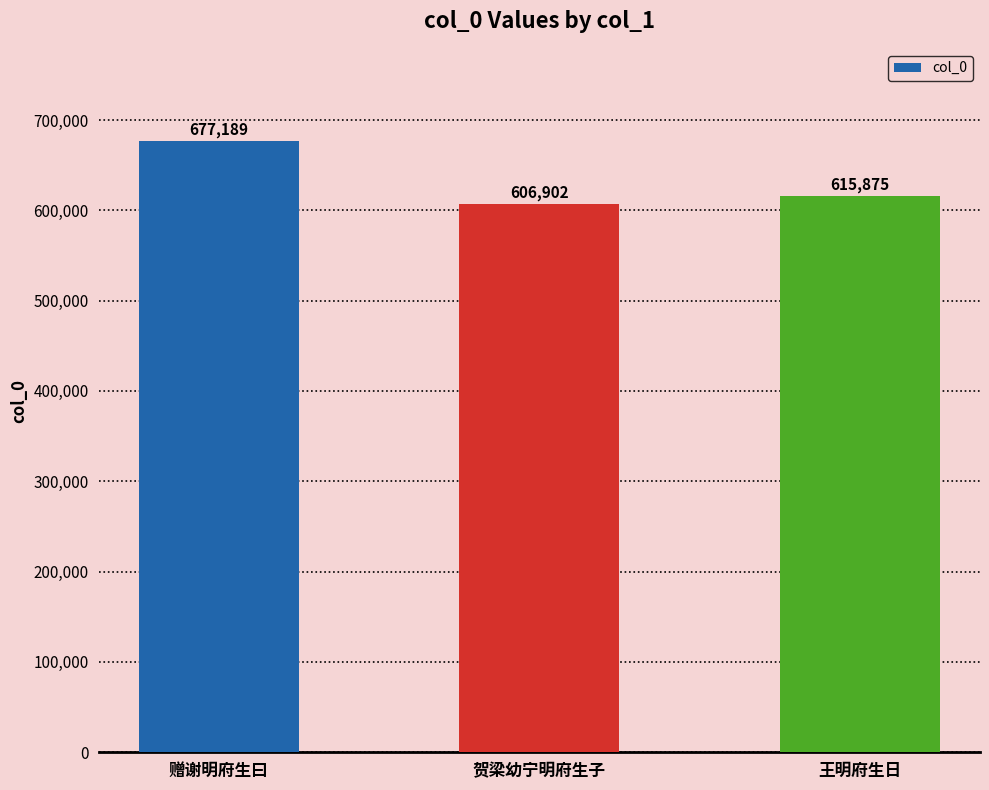

Does the chart contain stacked bars?

No